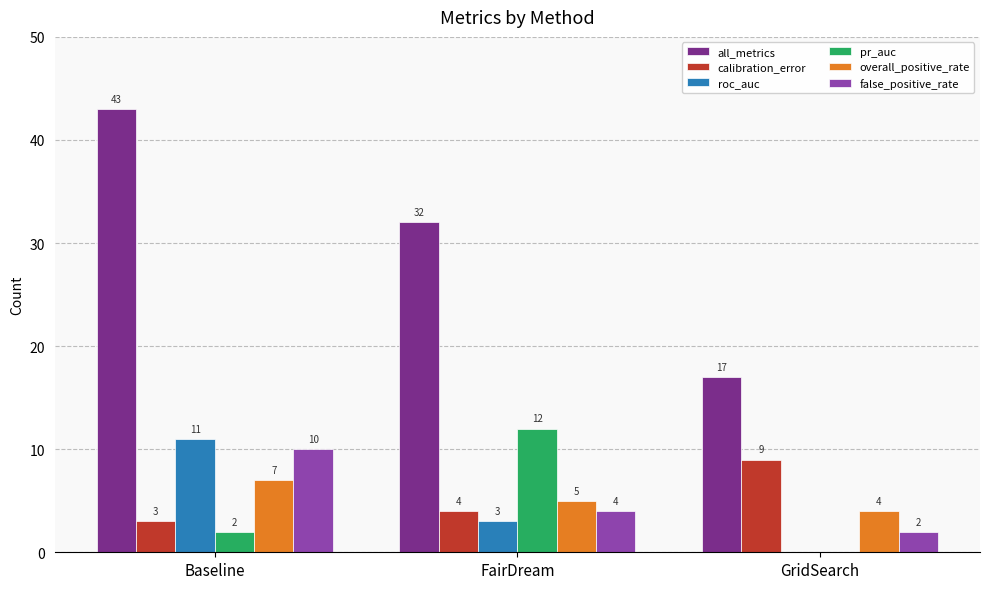

At which label is all_metrics closest to 30?

FairDream